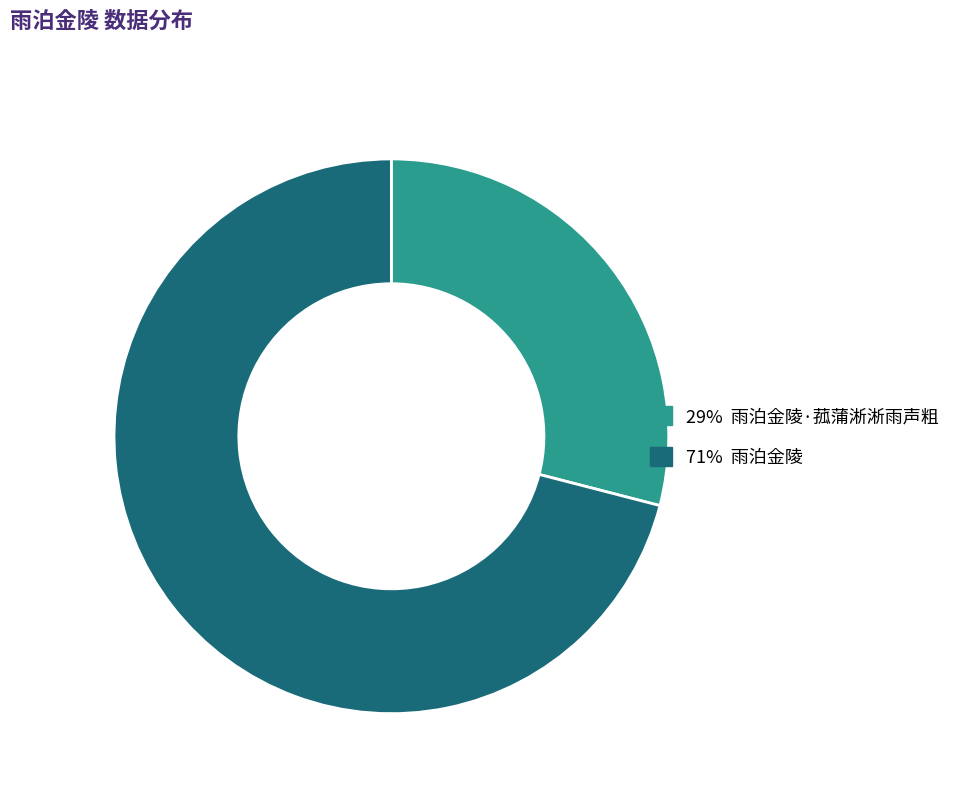

Does any single category account for the majority?

Yes